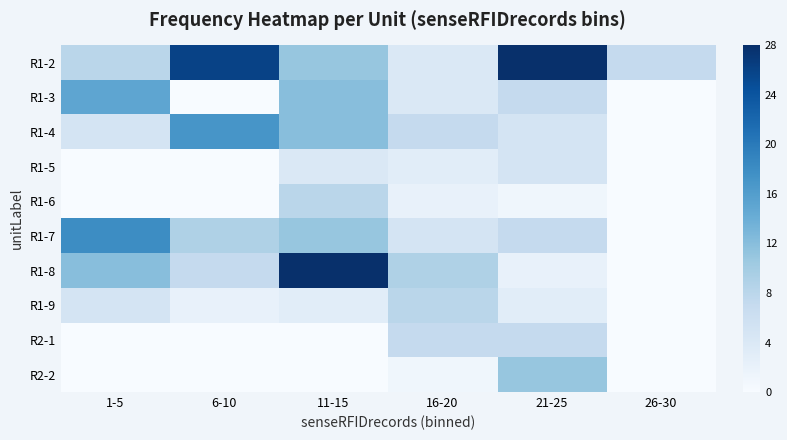

How many data points does each series have?

6